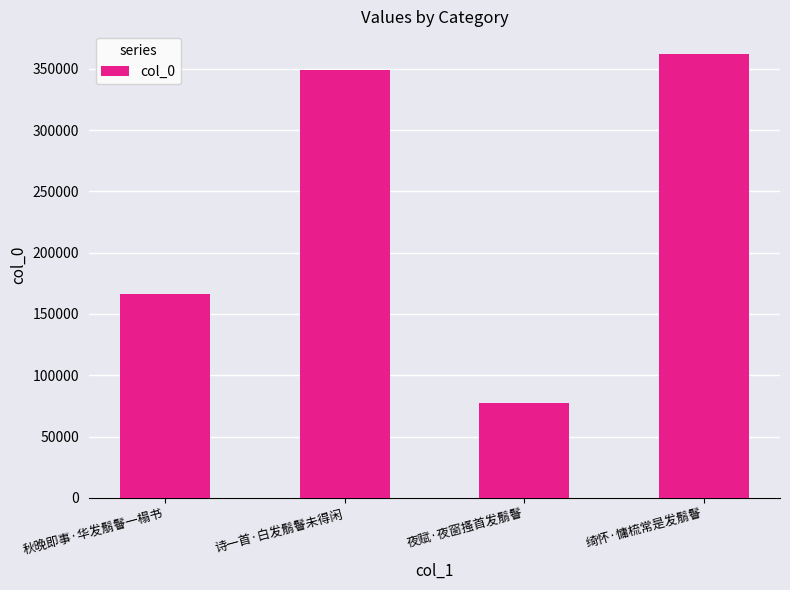

Which label corresponds to the smallest value in the chart?

夜赋·夜窗搔首发鬅鬙